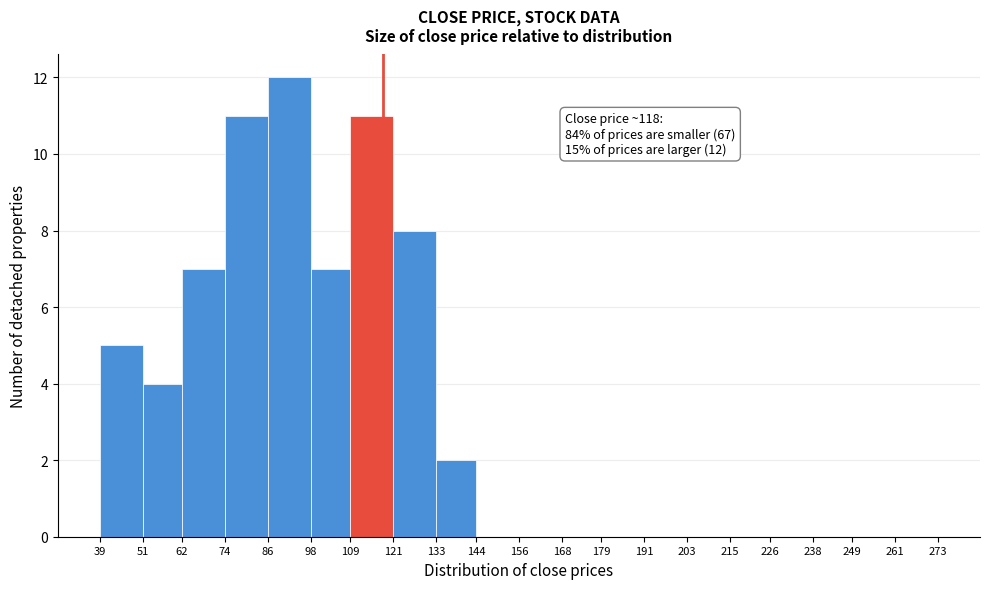

Which range on the x-axis has the tallest bar?

86 to 98